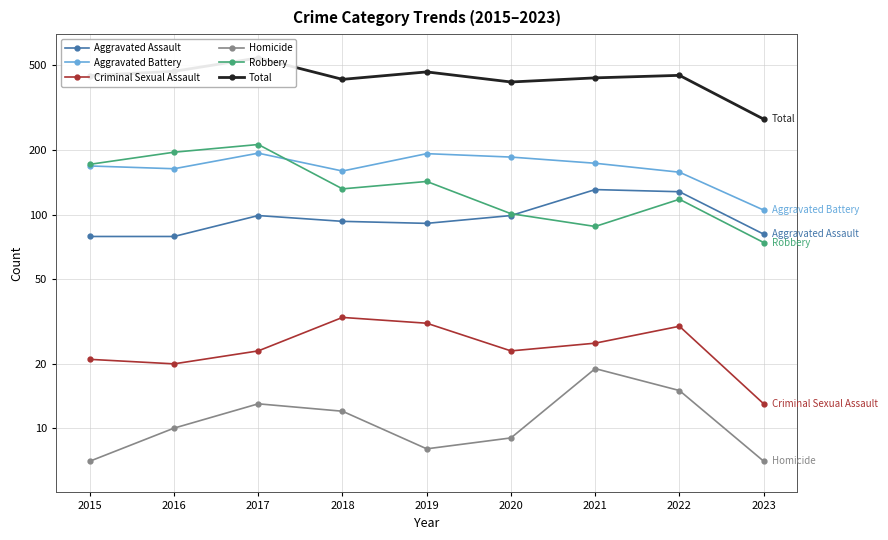

Which series has the widest spread of values?

Total